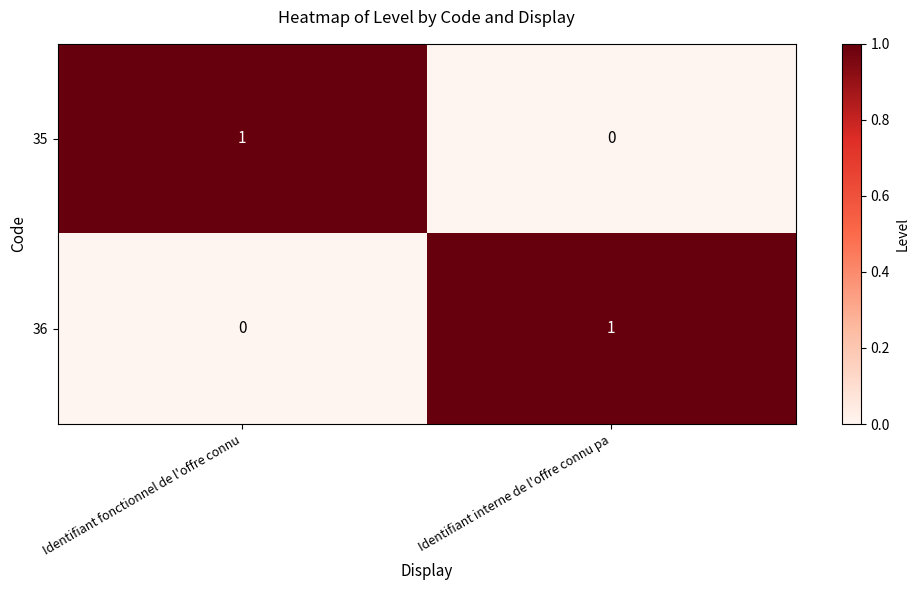

Where is 35 nearest to the value 0?

Identifiant interne de l'offre connu pa